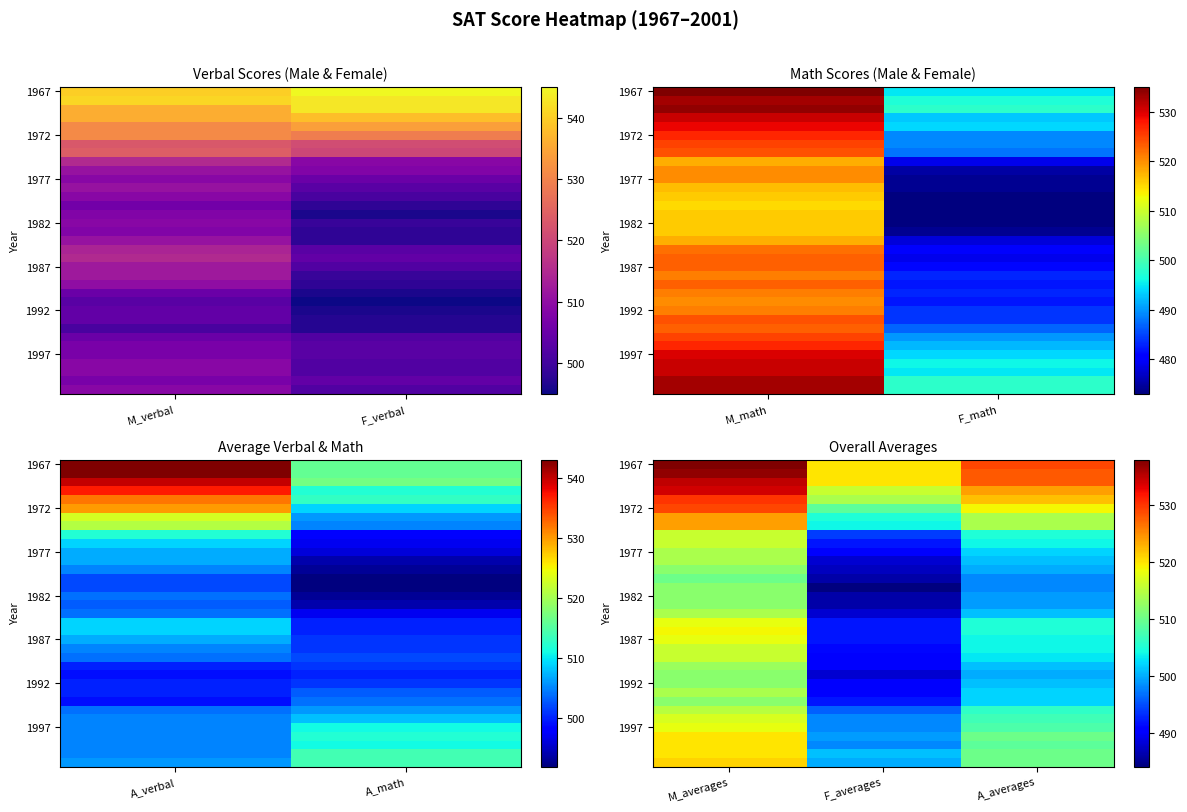

At which category does the chart reach its minimum across all series?

F_averages